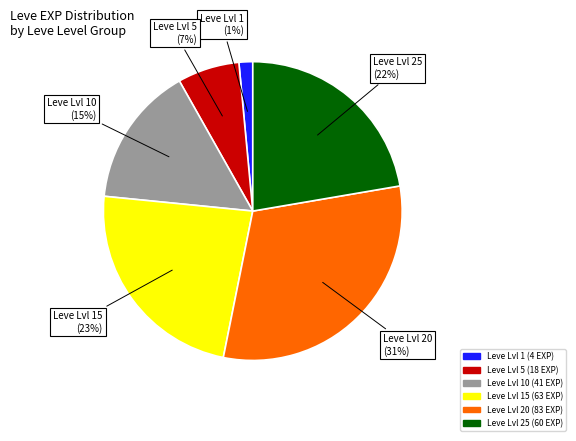

Is there any slice that represents more than half of the pie?

No